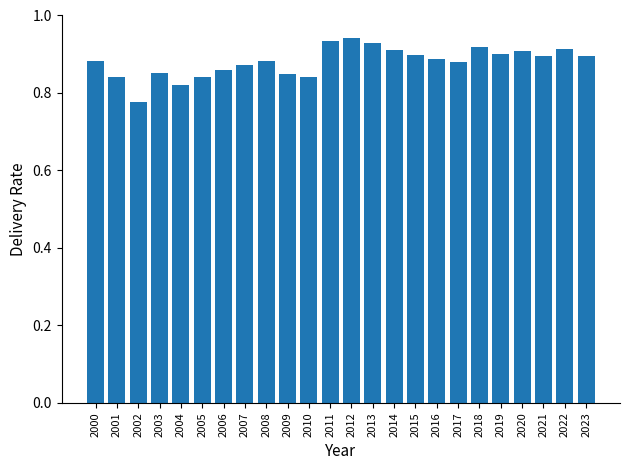

At which category does the chart reach its minimum across all series?

2002